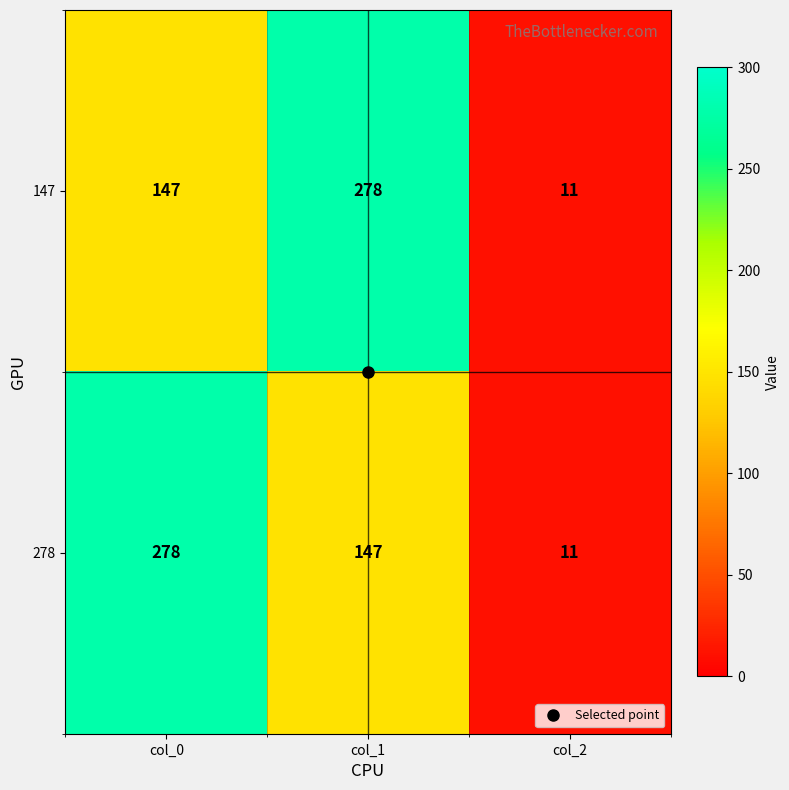

Which series changed the most between col_1 and col_2?

147